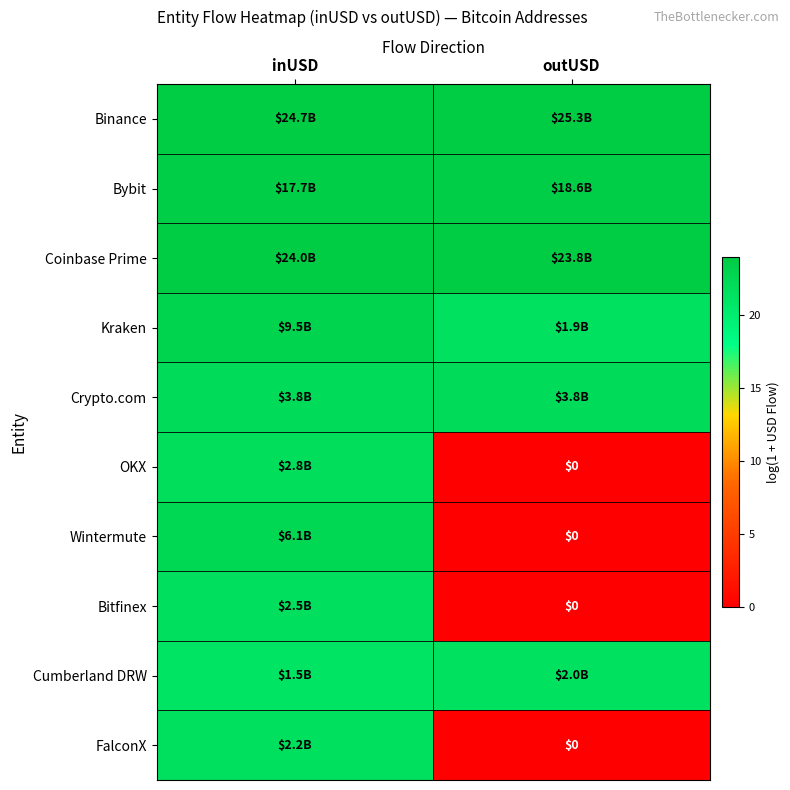

Read the FalconX value at inUSD.

21.5